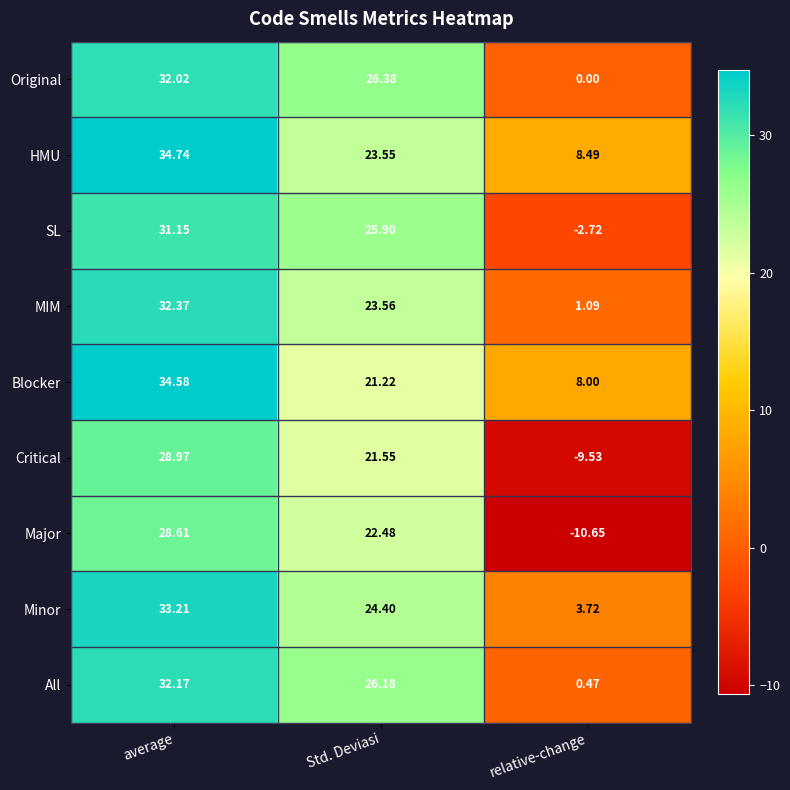

Which series has the widest spread of values?

Major